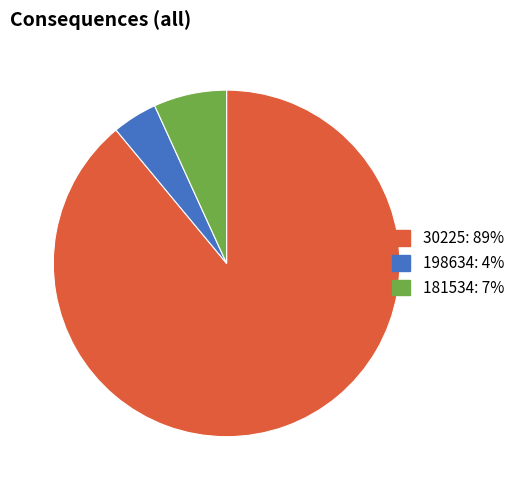

Does any single category account for the majority?

Yes